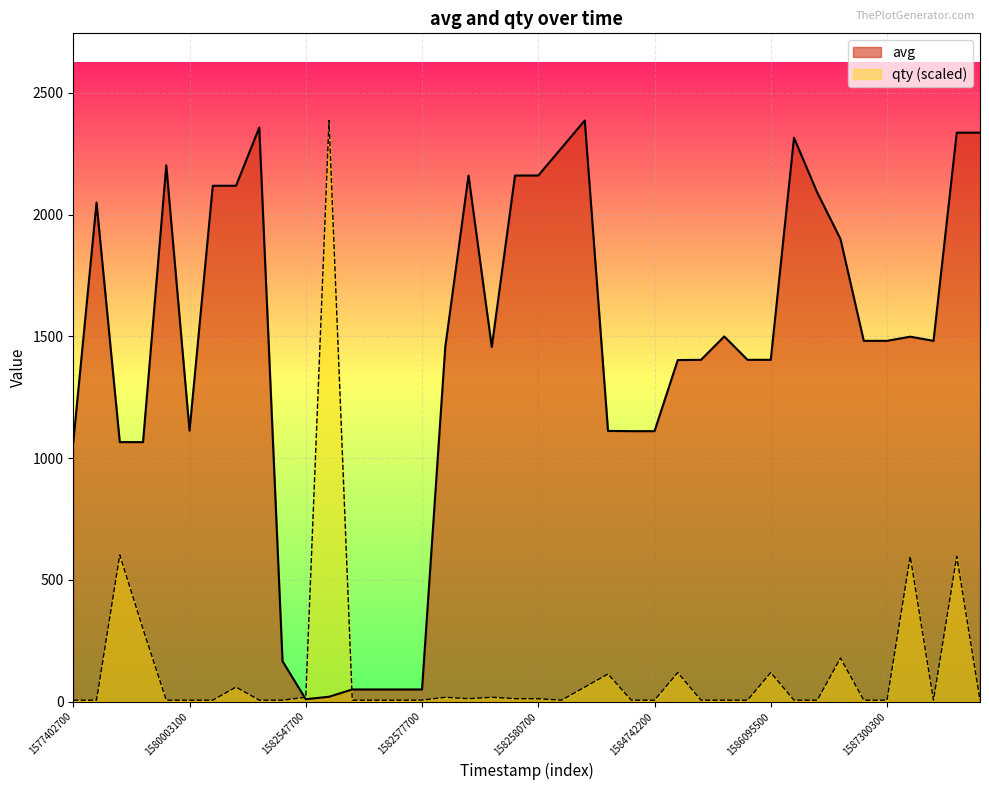

The value of qty at 23 is 73.4. True or false?

False